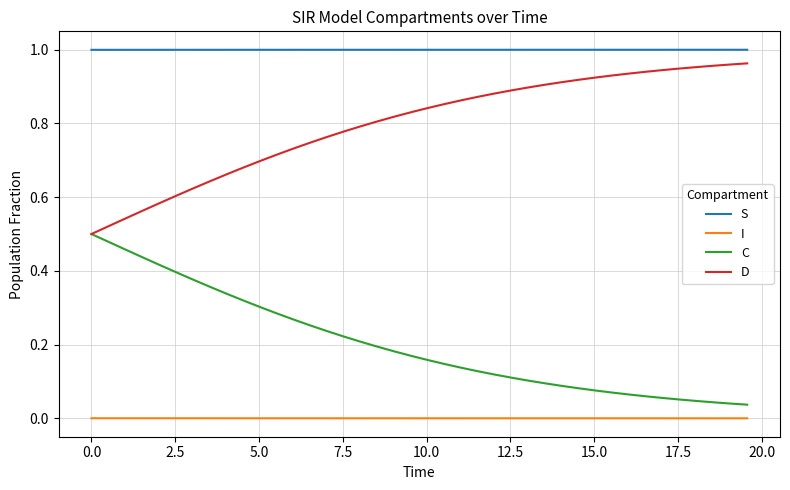

True or false: S and C cross at least once.

False